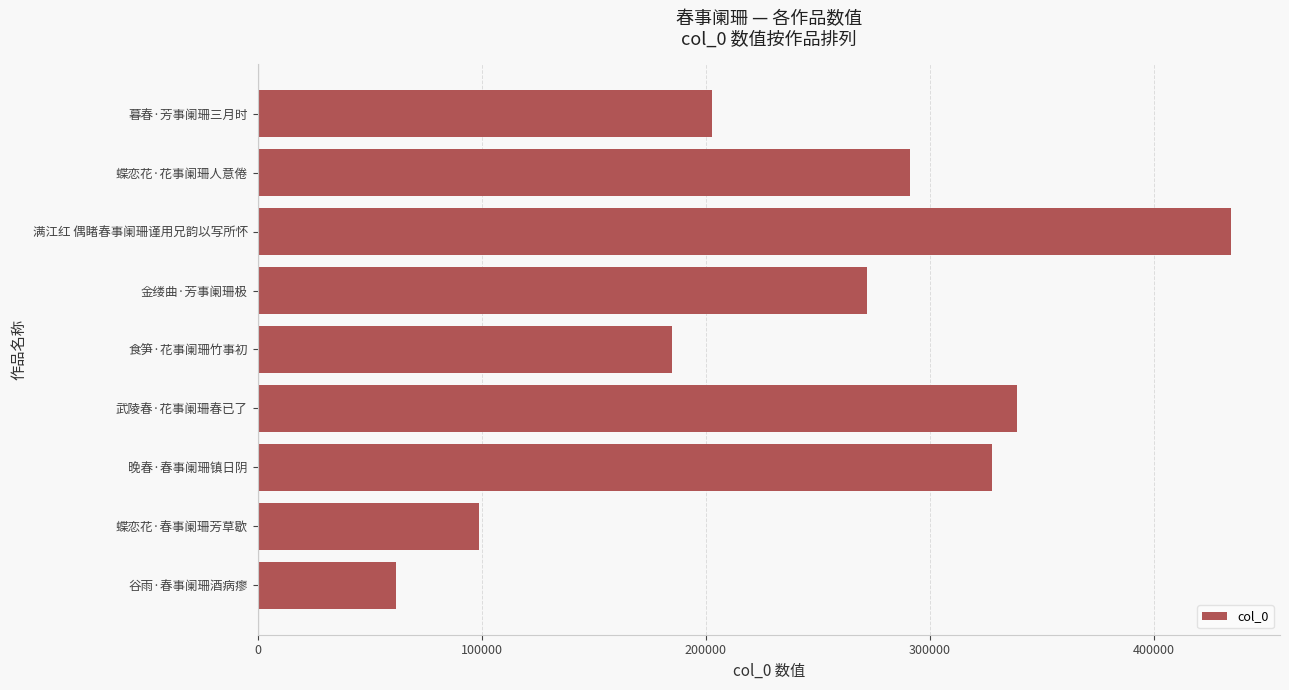

Reading bottom to top, extract all data points from this chart.

谷雨·春事阑珊酒病瘳=61636	蝶恋花·春事阑珊芳草歇=98929	晚春·春事阑珊镇日阴=327874	武陵春·花事阑珊春已了=338708	食笋·花事阑珊竹事初=184732	金缕曲·芳事阑珊极=271765	满江红 偶睹春事阑珊谨用兄韵以写所怀=434468	蝶恋花·花事阑珊人意倦=291177	暮春·芳事阑珊三月时=202720